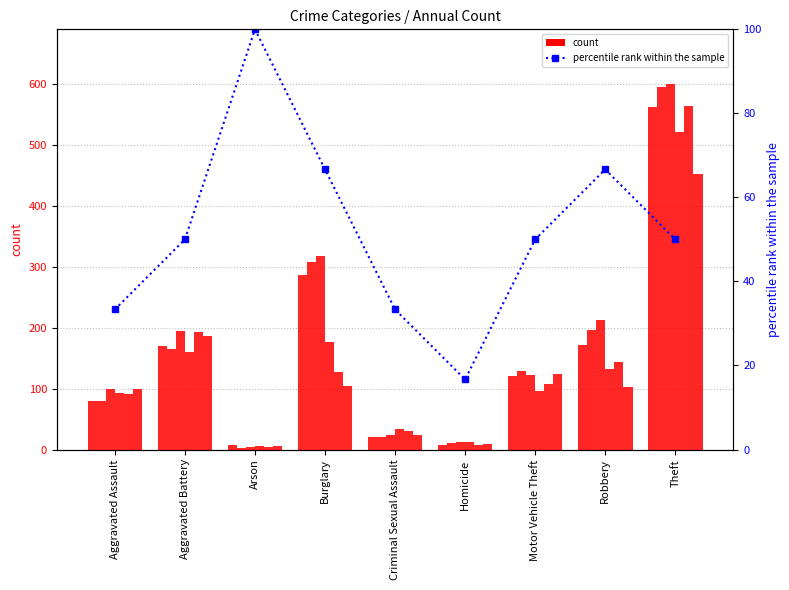

True or false: the data shows 66.7 at Robbery.

True